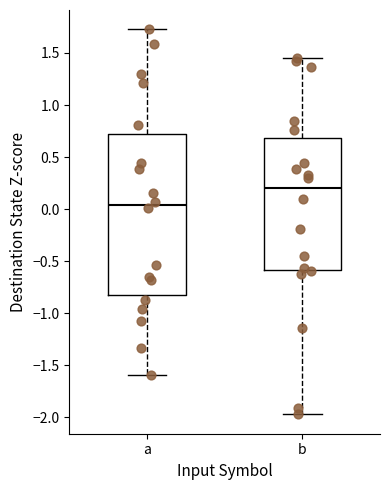

Which box has the lowest median line?

a